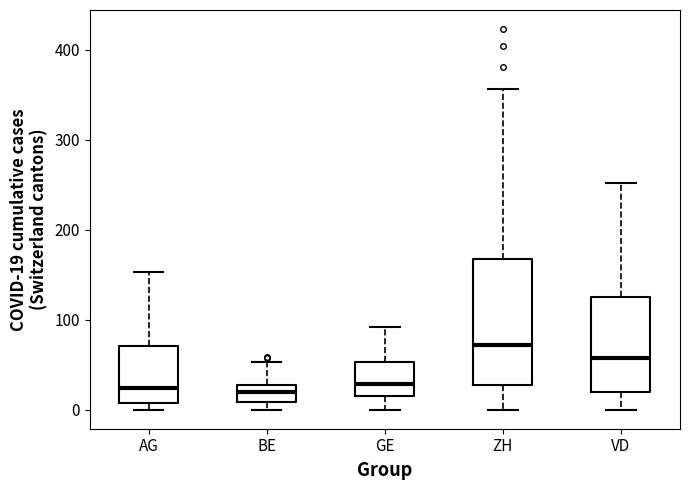

Reading left to right, transcribe this box plot: for each box, give where its median line is, the range the box spans, and where its two whiskers end, as read against the y-axis. The values are not printed on the chart, so give them approximately, as read against the axis.

AG: median 20, box 10 to 70, whiskers 0 to 150
BE: median 20, box 10 to 30, whiskers 0 to 50
GE: median 30, box 20 to 50, whiskers 0 to 90
ZH: median 70, box 30 to 170, whiskers 0 to 360
VD: median 60, box 20 to 130, whiskers 0 to 250